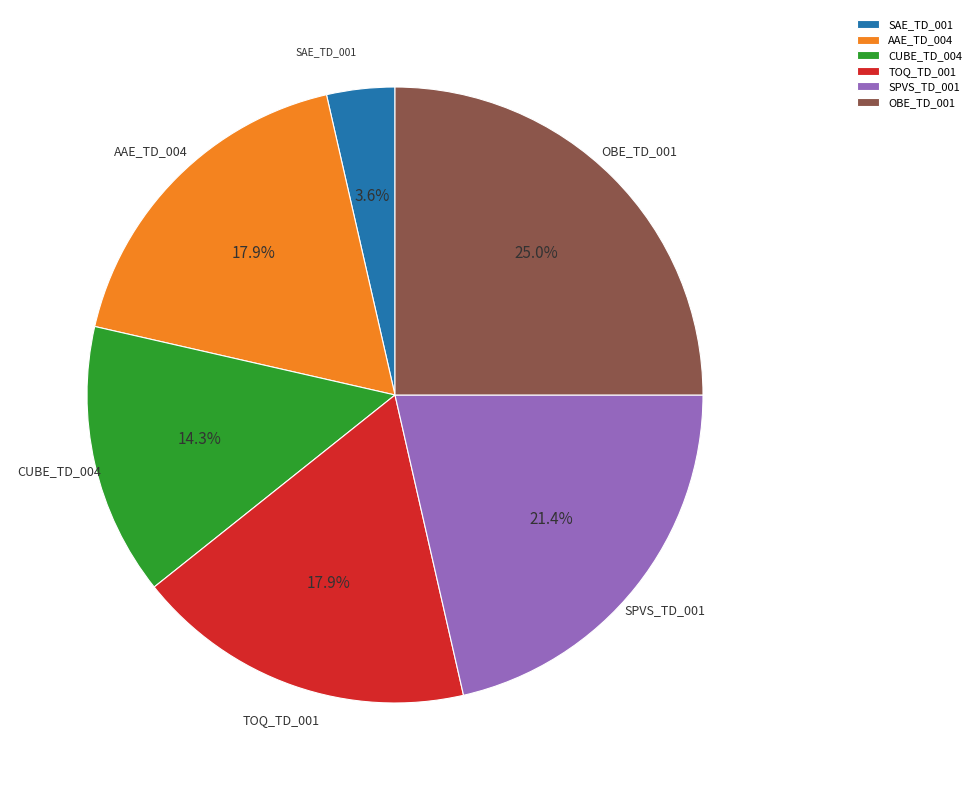

What percentage is NOT represented by SPVS_TD_001?

78.6%